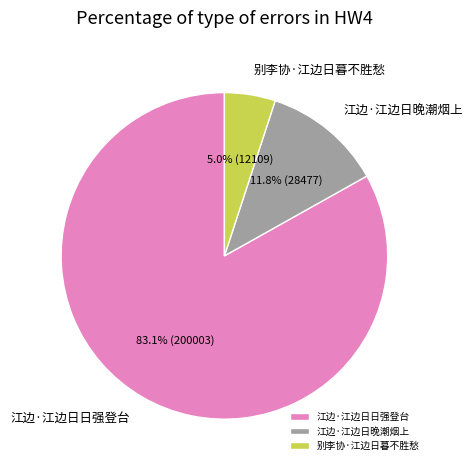

Which has a higher value, 别李协·江边日暮不胜愁 or 江边·江边日晚潮烟上?

江边·江边日晚潮烟上